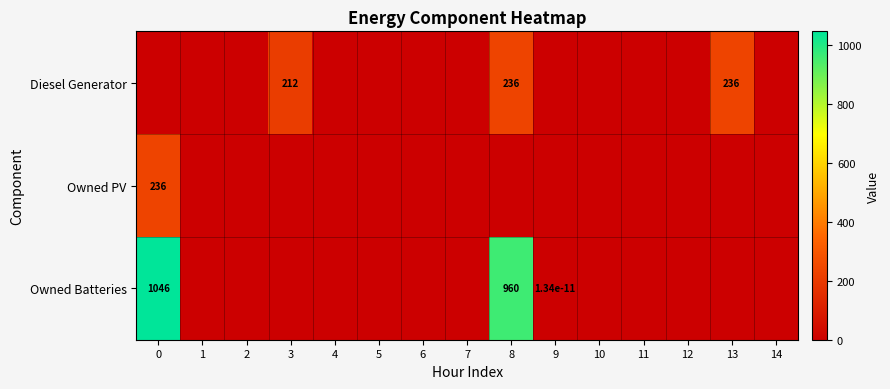

How many values in the Owned PV series exceed 0?

1